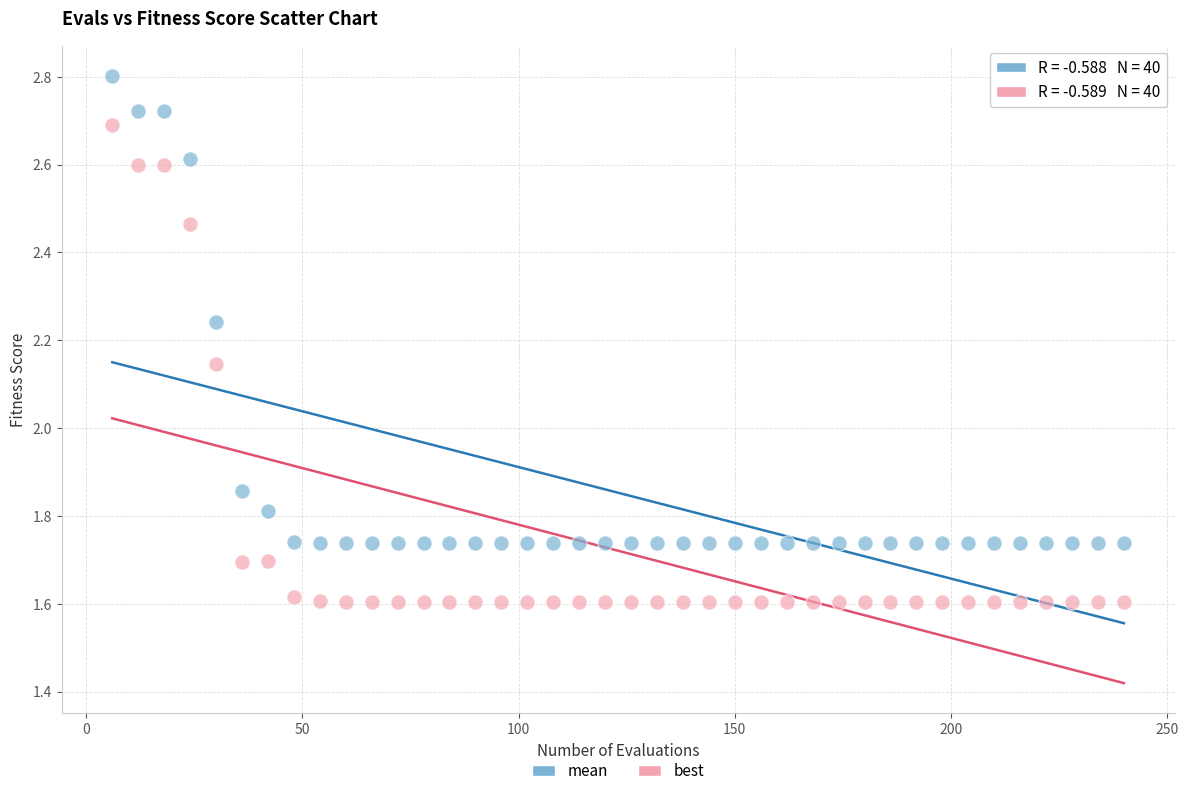

Which series reaches the maximum Y coordinate?

mean